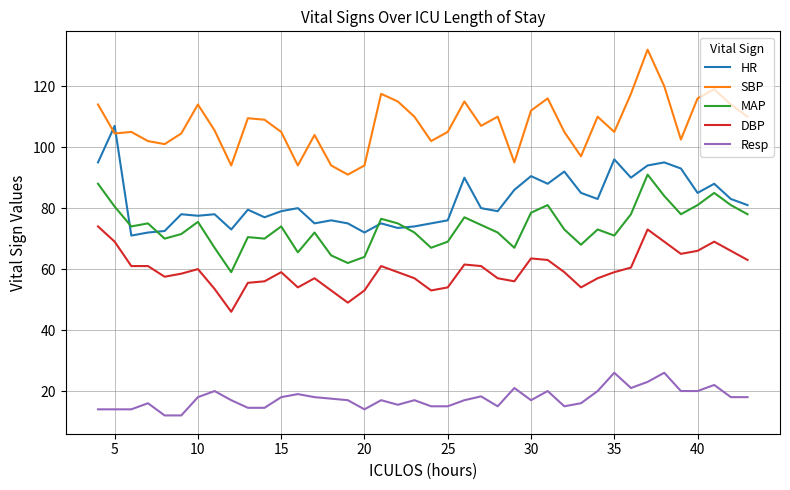

What is the smallest value displayed?

12.0